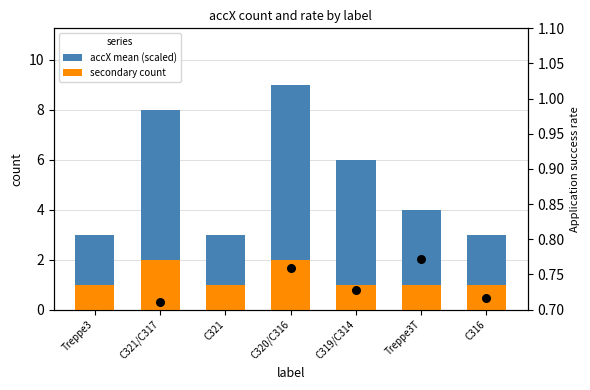

Which series has the widest spread of Y values?

accX mean (scaled)